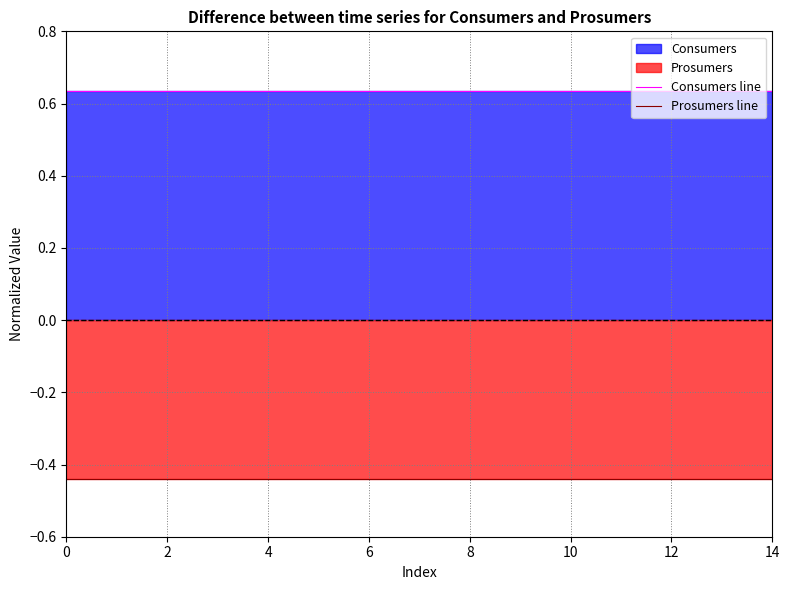

True or false: Prosumers line and Consumers line cross at least once.

False